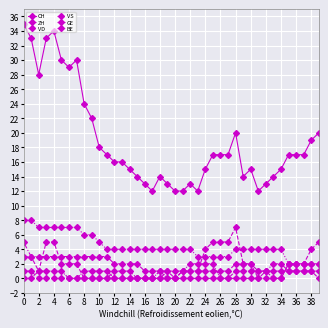

At which category does GE reach its first local peak?

18